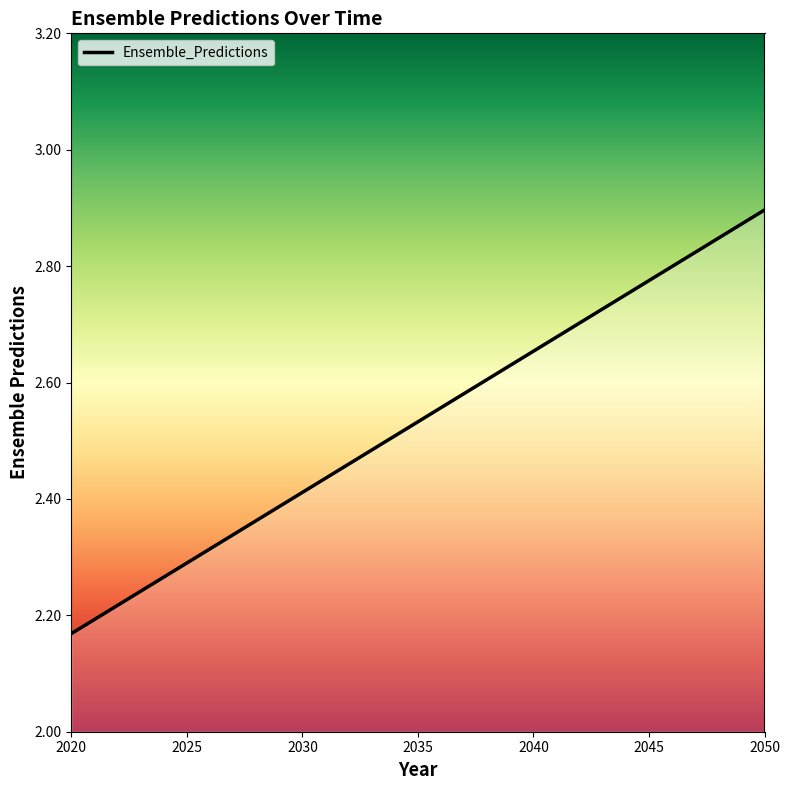

What is the difference between the maximum and minimum values?

0.7